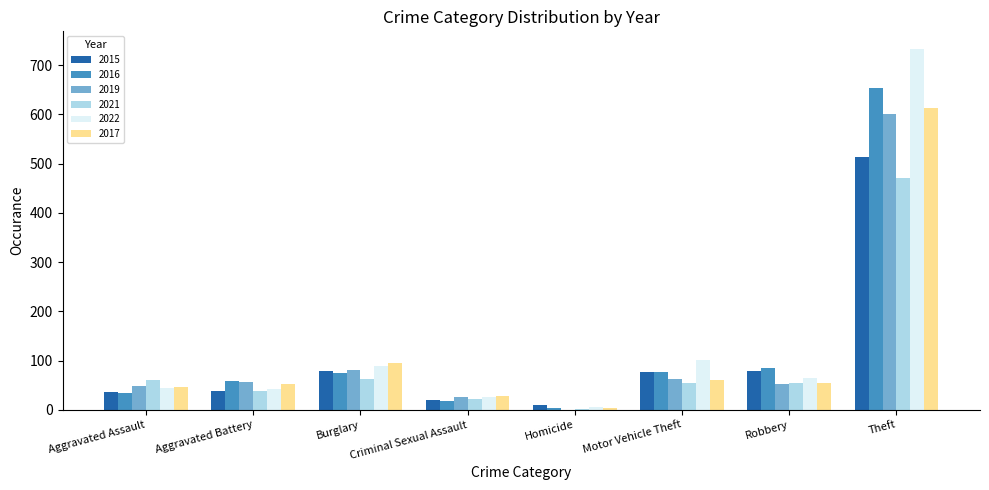

Between Aggravated Assault and Criminal Sexual Assault, which series saw the biggest shift?

2021